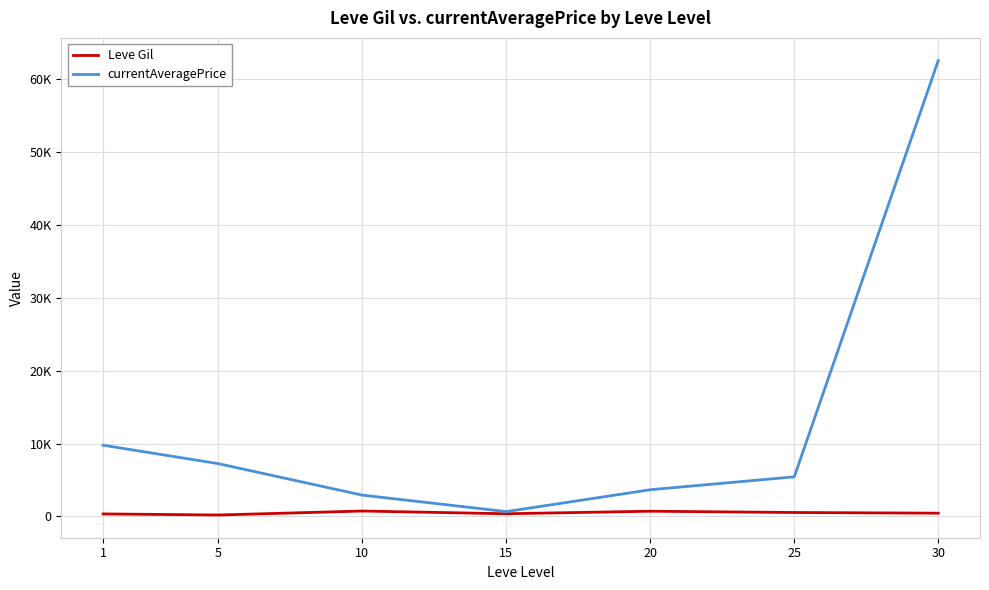

Which category has the lowest value in the Leve Gil series?

5